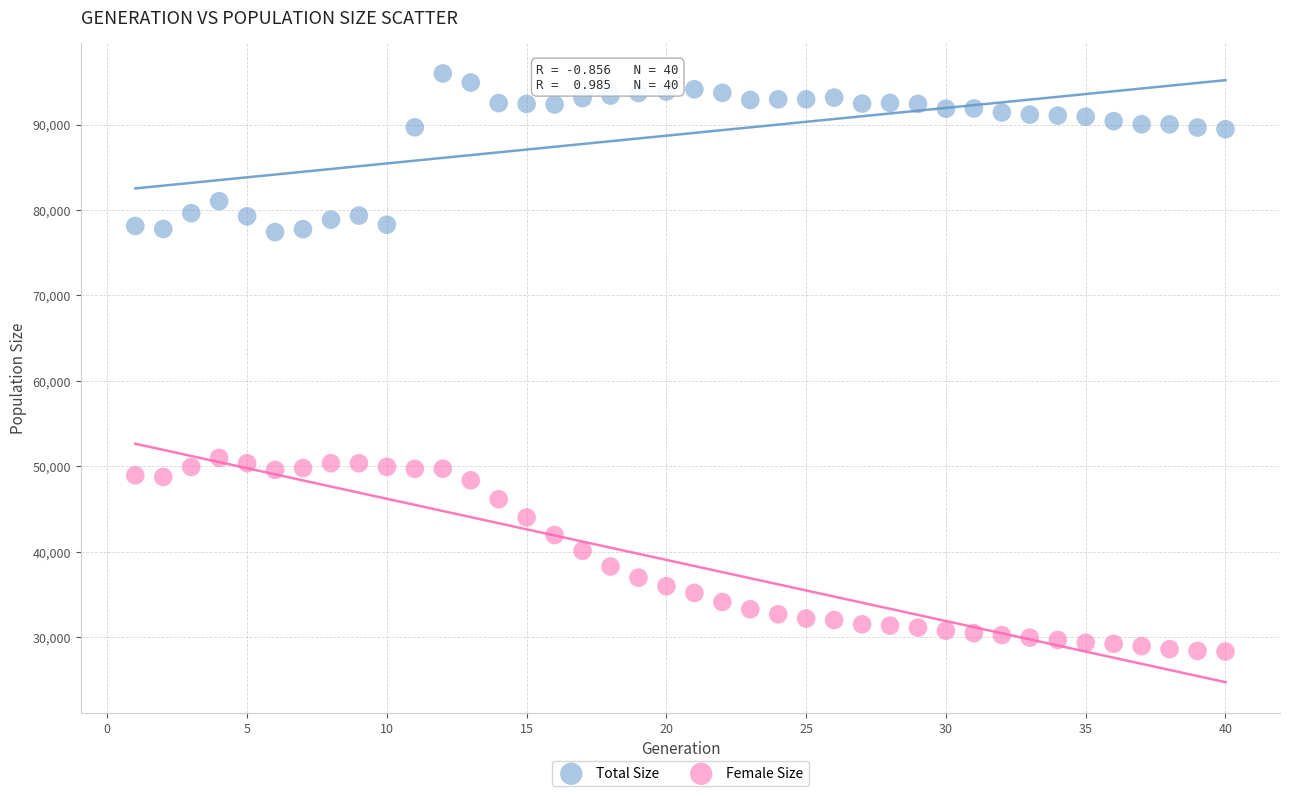

Across all data points, what is the range of Y values (max minus min)?

67621